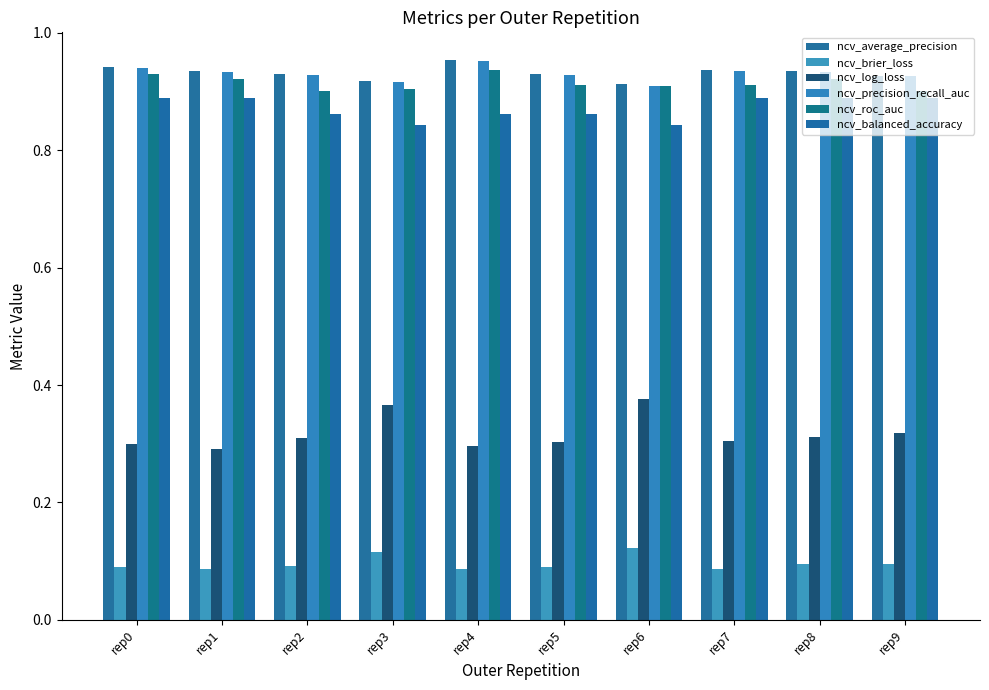

What is the value of the ncv_average_precision bar at the 4th from the left?

0.9